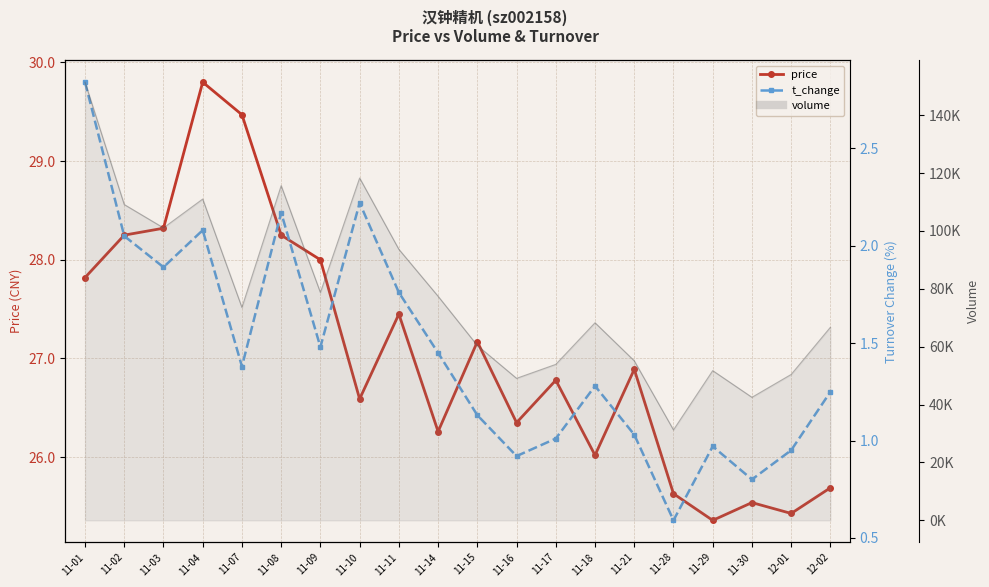

How many data points in price are above 26?

15